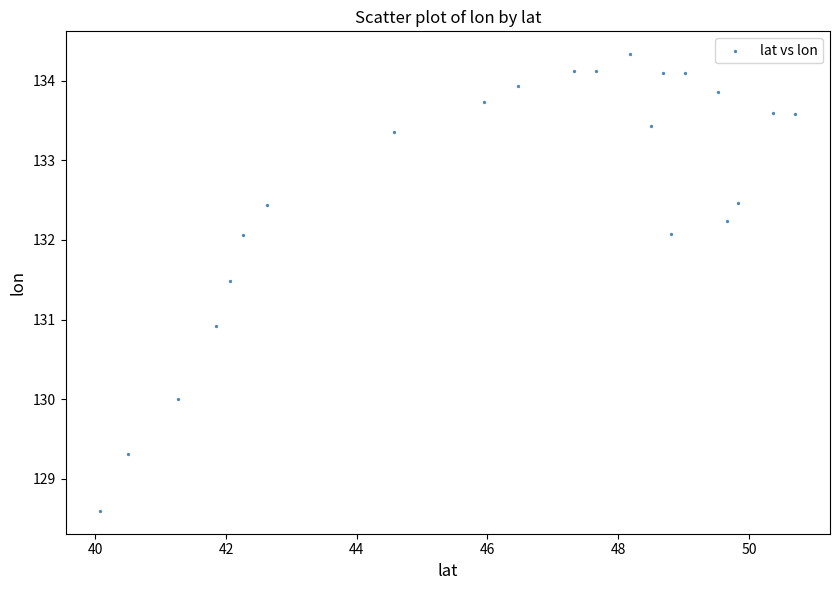

What is the range of Y values (max minus min)?

5.7